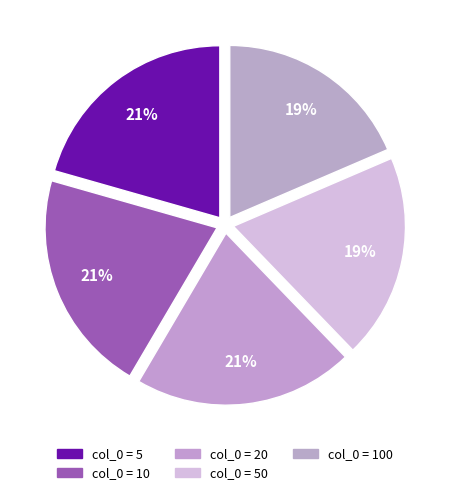

Count the number of slices in the pie.

5